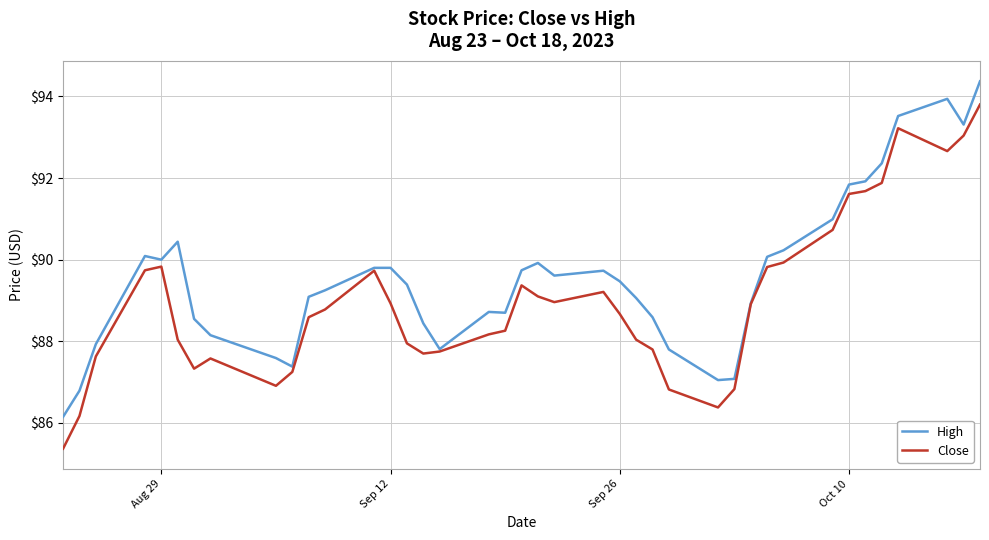

Which series has the widest spread of values?

Close